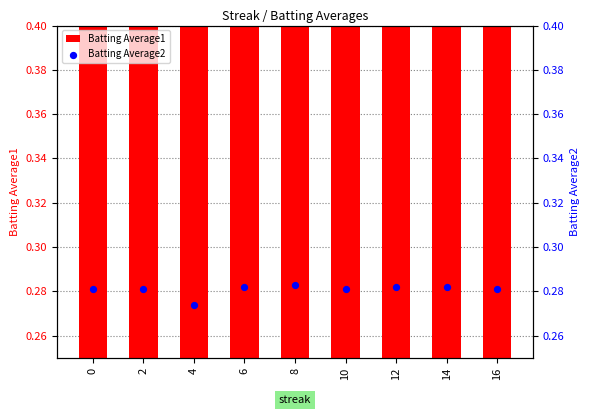

Is the value of Batting Average2 at 8 greater than the value of Batting Average1 at 2?

Yes